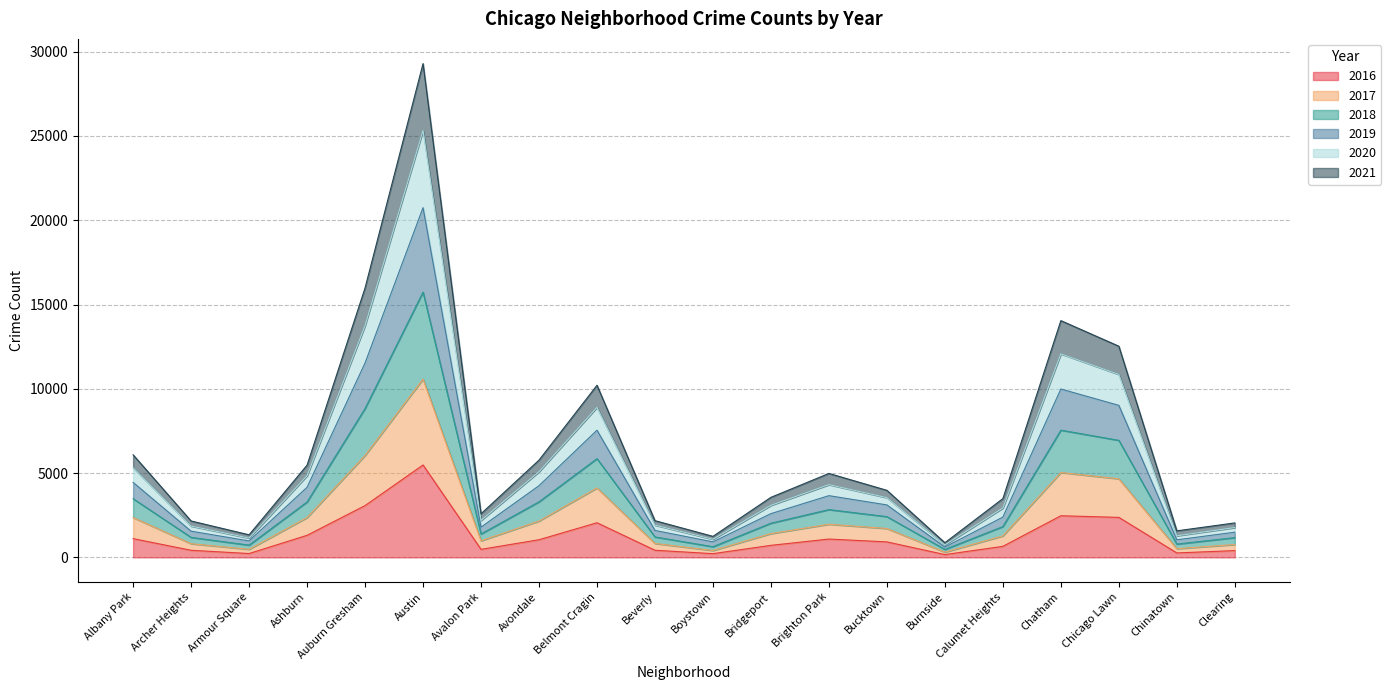

At which category is the sum across all series the highest?

Austin